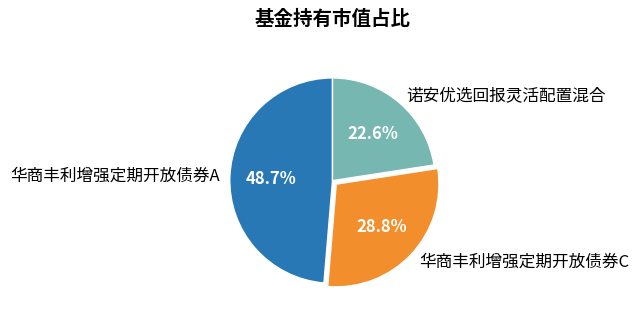

How many segments does this pie chart have?

3